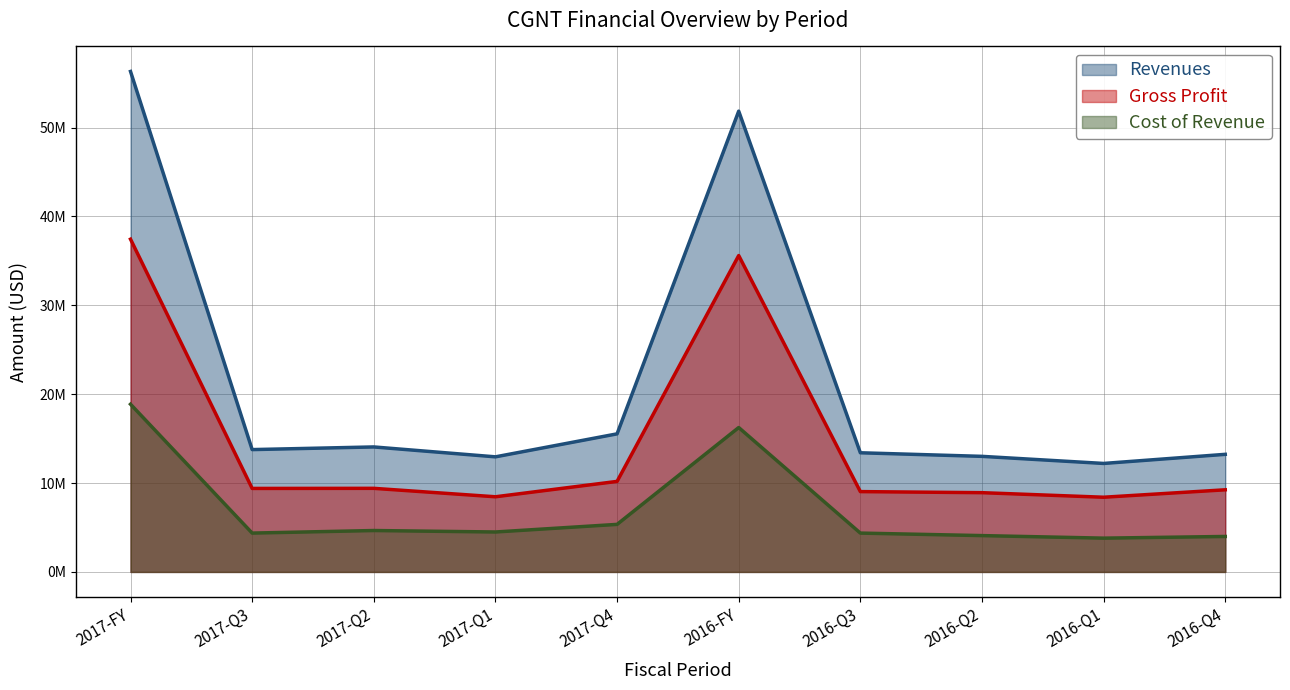

Rank the series by their average value, from lowest to highest.

Cost of Revenue, Gross Profit, Revenues